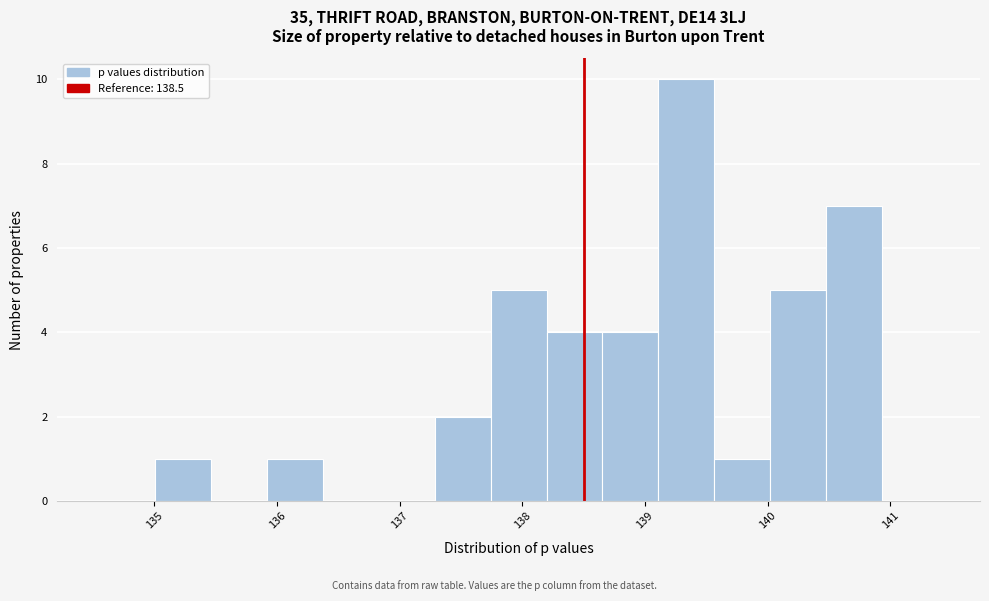

What is the height of the bar covering 135.9 to 136.4 on the x-axis? Neither the bar edges nor the heights are printed on the chart, so give them approximately, as read against the axes.

1